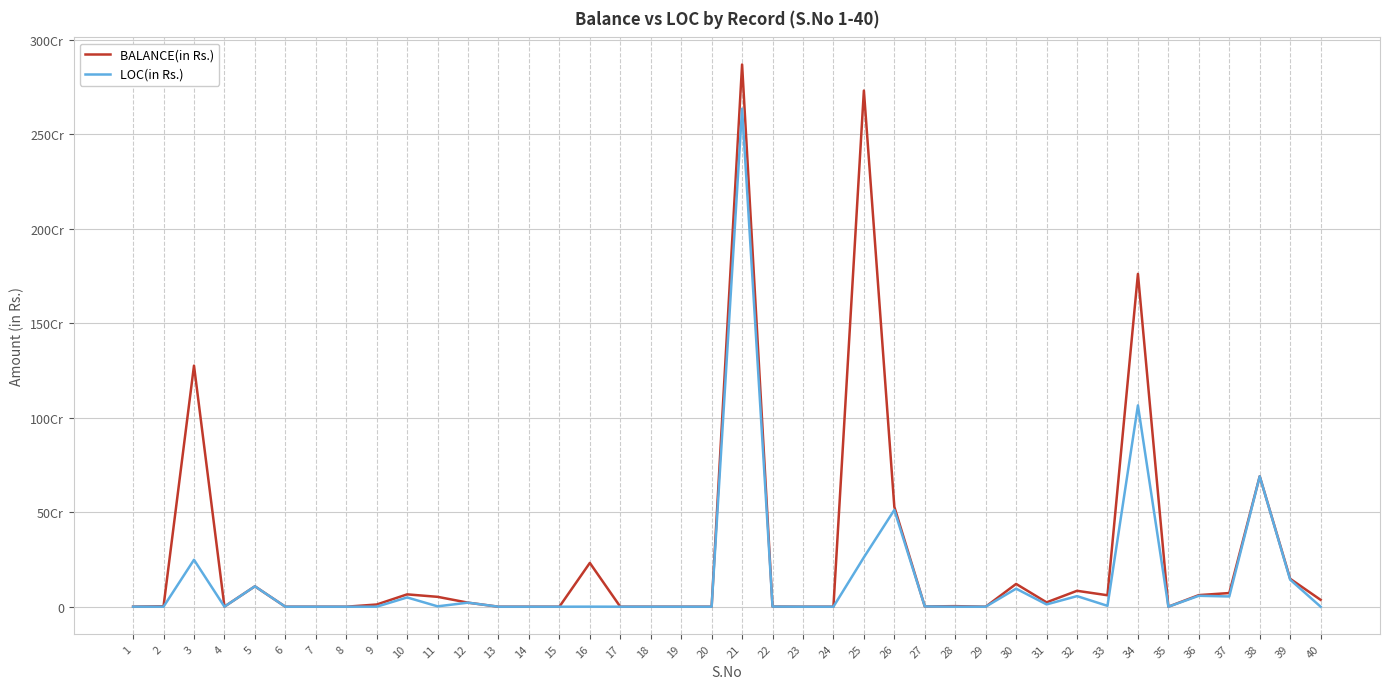

List the series in order of their peak value, lowest first.

LOC(in Rs.), BALANCE(in Rs.)